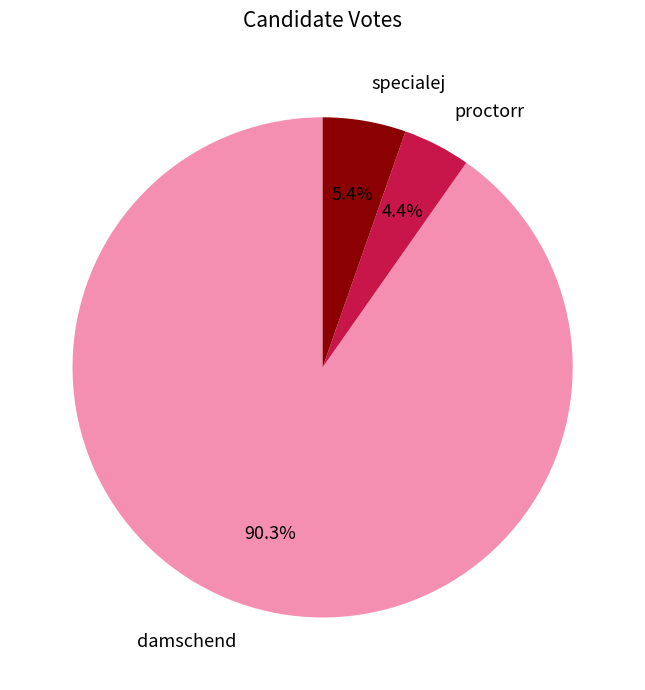

Does any single category account for the majority?

Yes